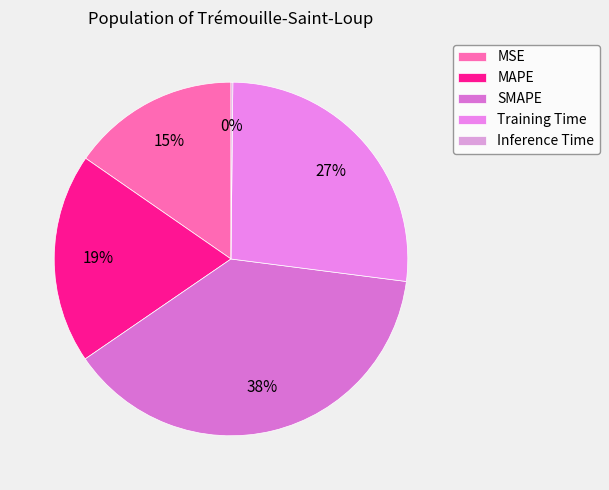

Is it true that Training Time is 27% of the pie?

True